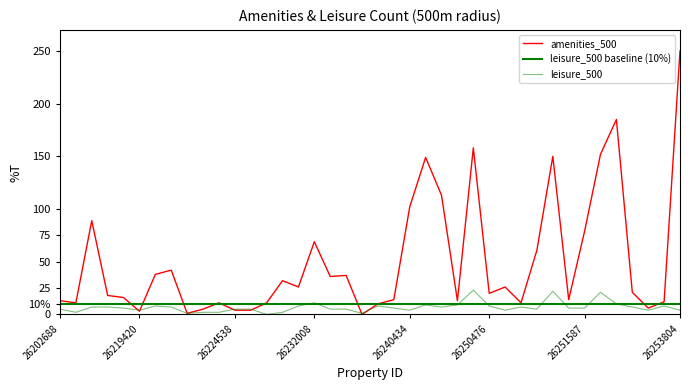

What is the maximum value shown in the chart?

250